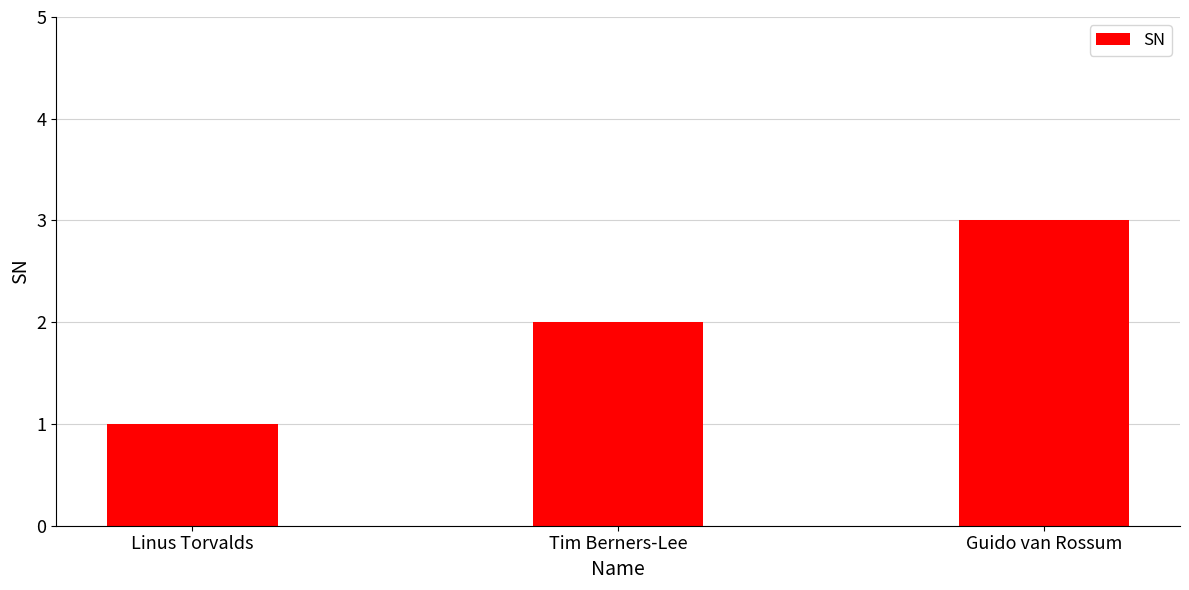

How many data points does each series have?

3